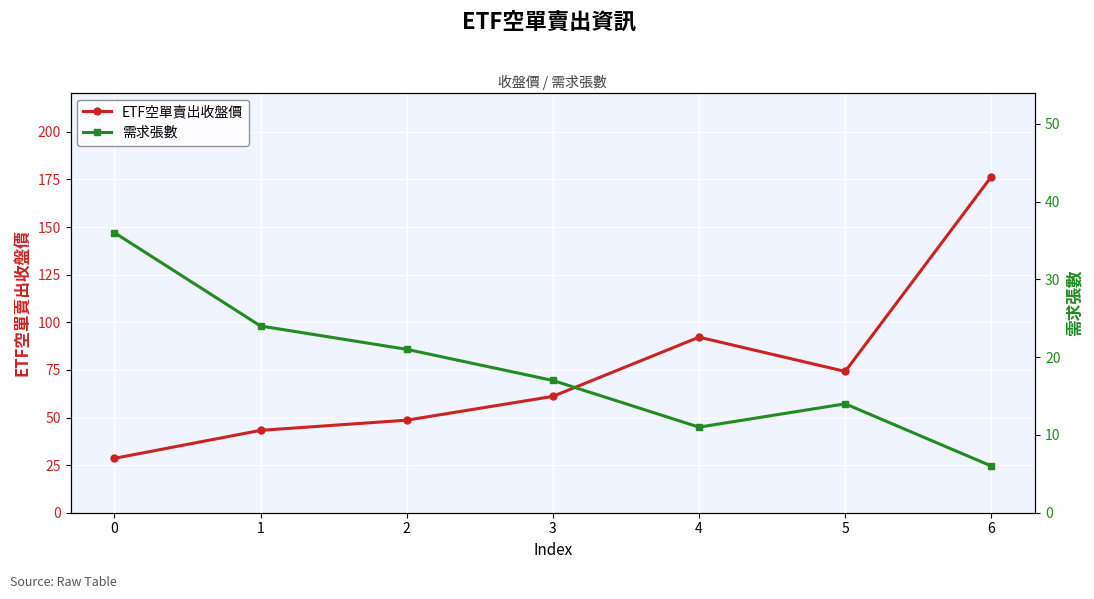

List the labels in order of ETF空單賣出收盤價 value, largest first.

6, 4, 5, 3, 2, 1, 0